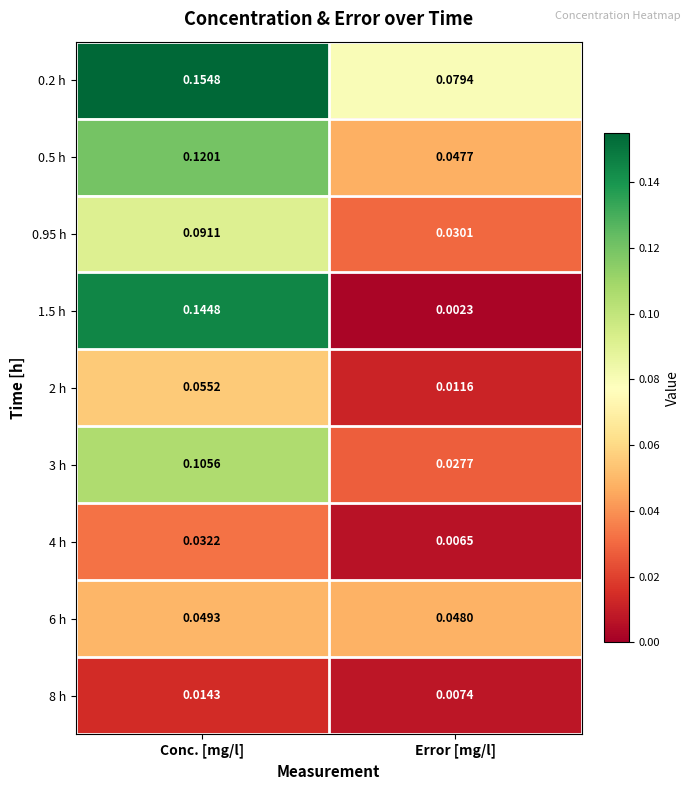

List the series in order of their peak value, highest first.

0.2 h, 1.5 h, 0.5 h, 3 h, 0.95 h, 2 h, 6 h, 4 h, 8 h